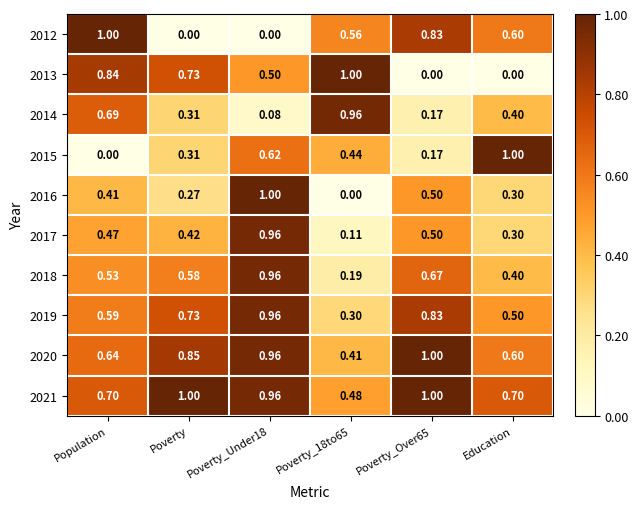

Between Poverty and Education, which series saw the biggest shift?

2013